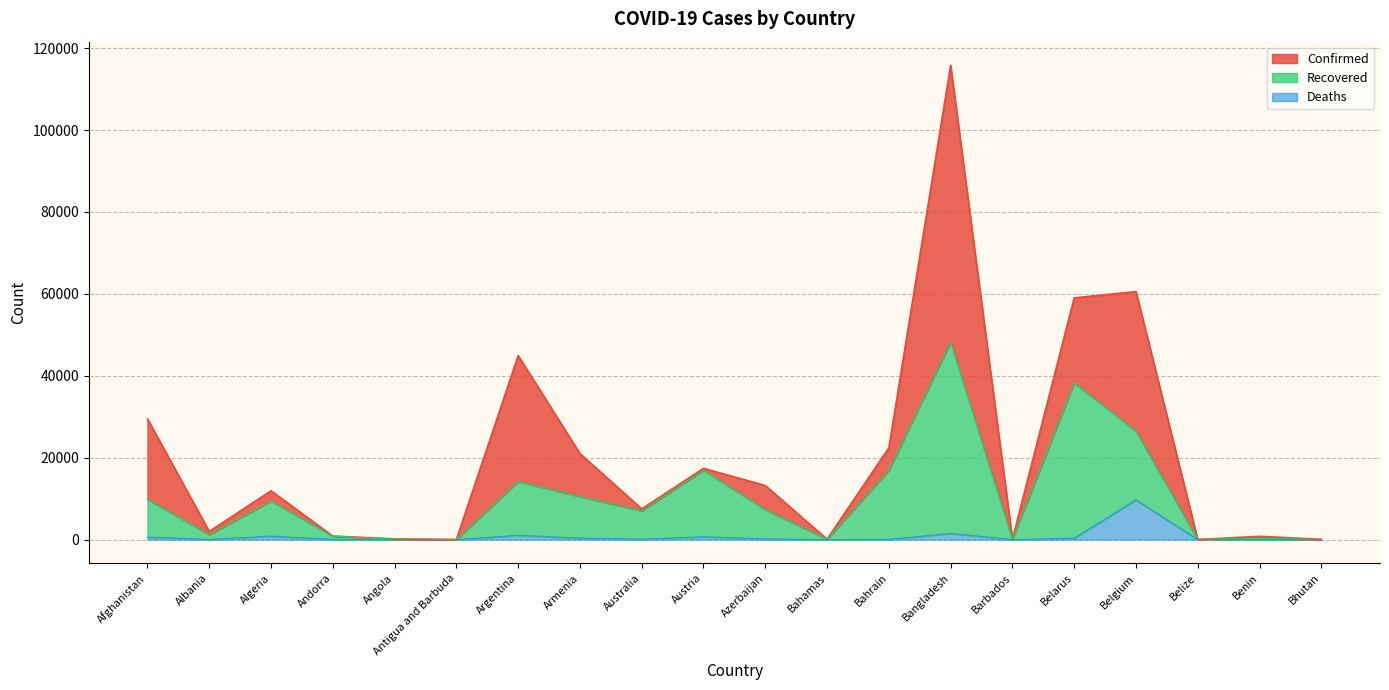

What is the value of the Recovered point at the 10th from the left?

16954